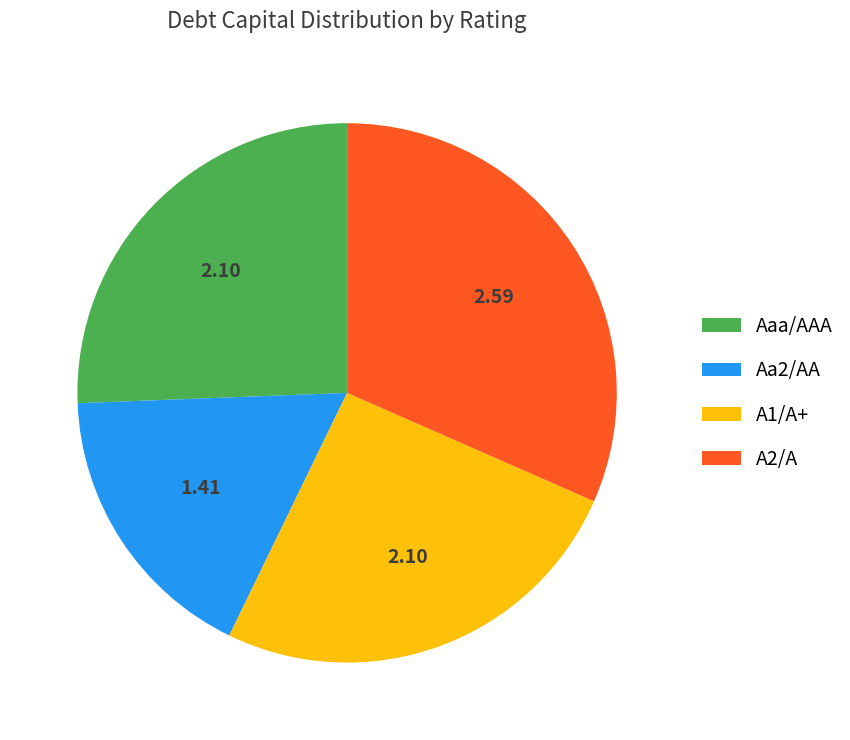

Count the number of slices in the pie.

4